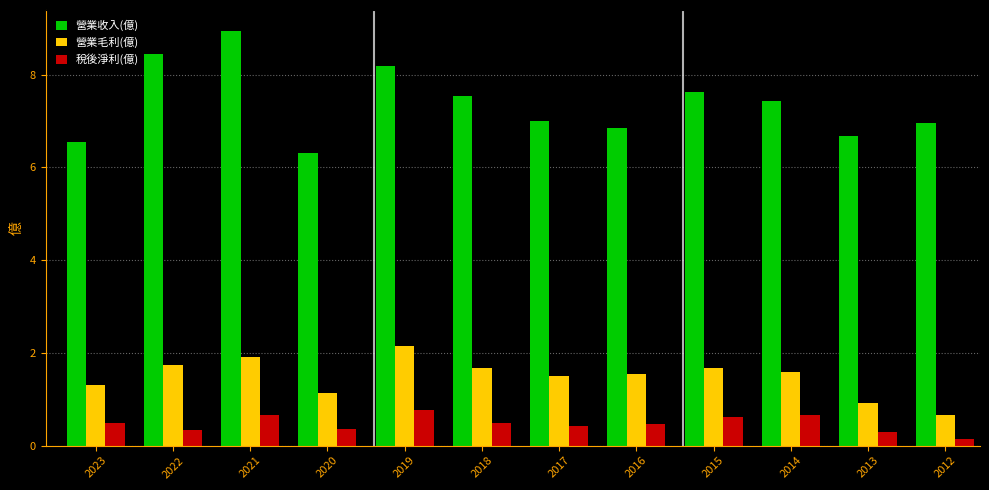

At how many categories does at least one series exceed 3?

12